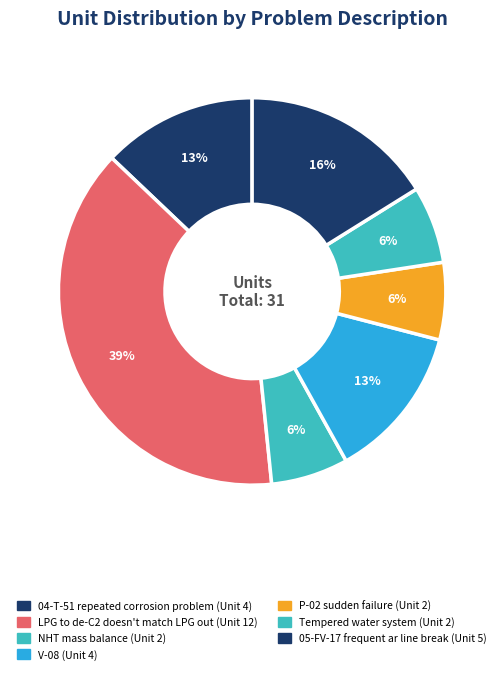

How many segments does this pie chart have?

7